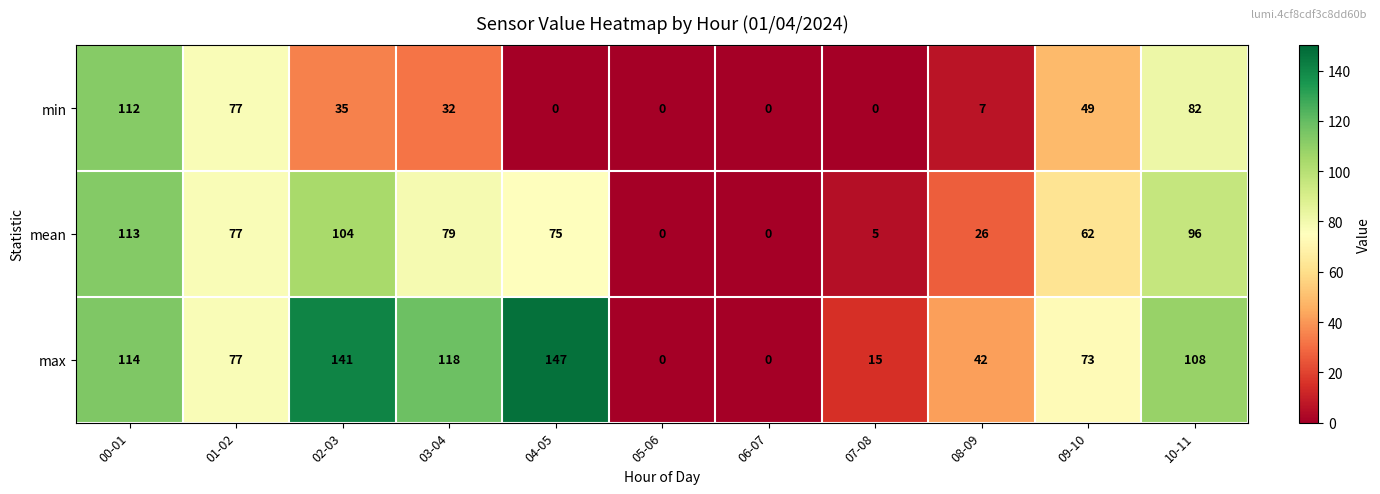

What is the difference between the highest and lowest values at 08-09?

35